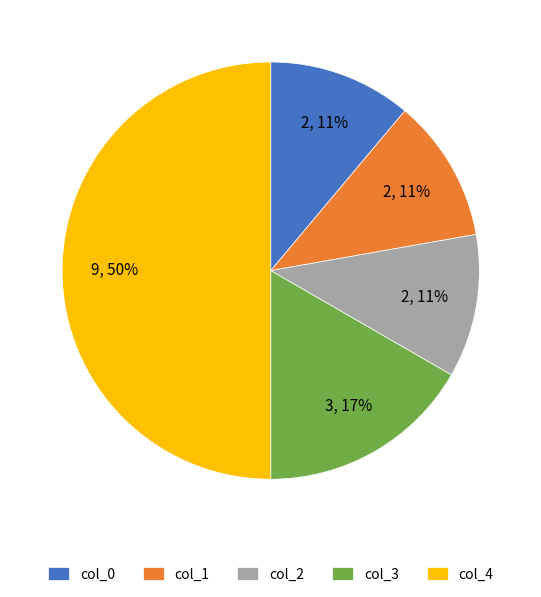

What percentage is the col_4 slice, to the nearest percent?

50%